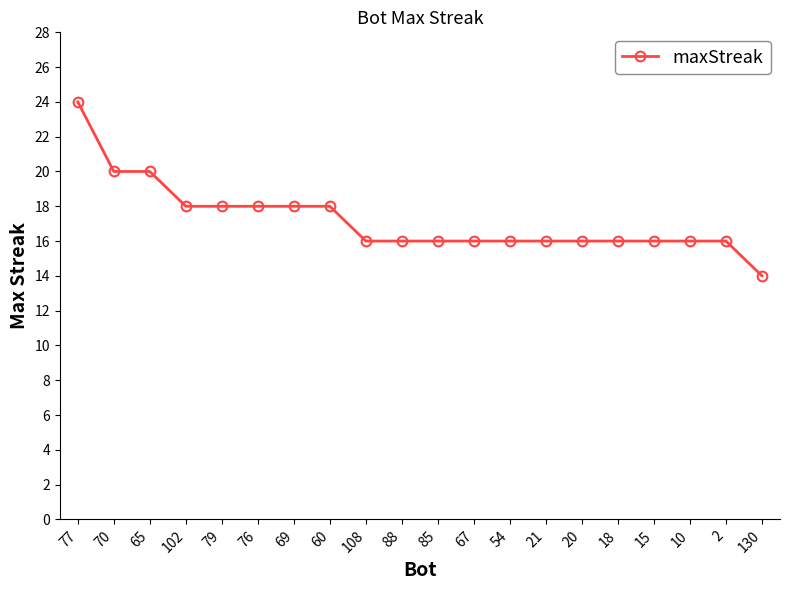

What is the difference between the maximum and minimum values?

10